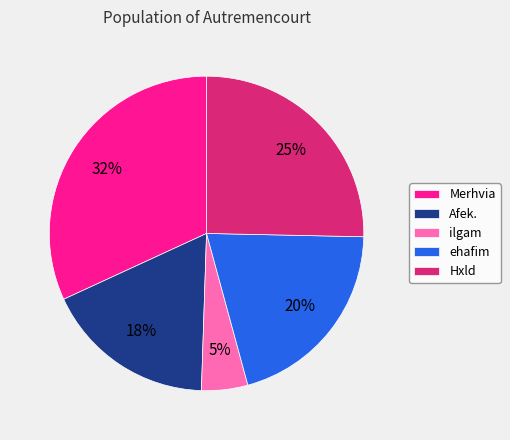

Is there any slice that represents more than half of the pie?

No